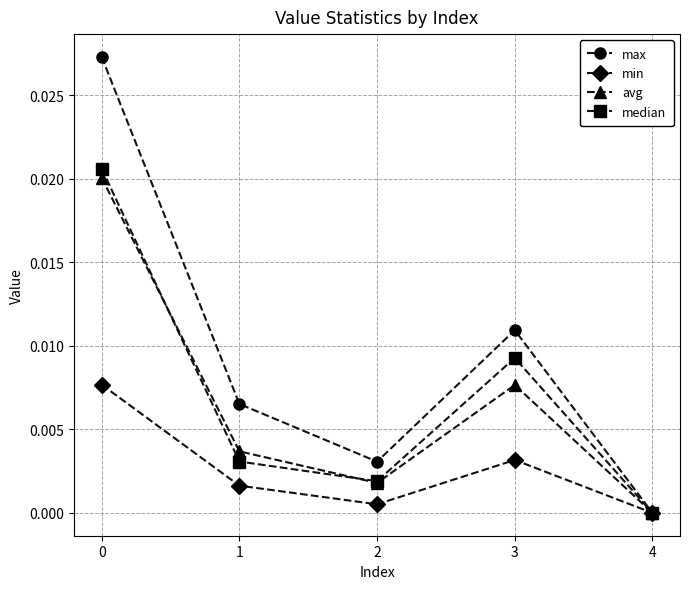

Where is the first local minimum for median?

2